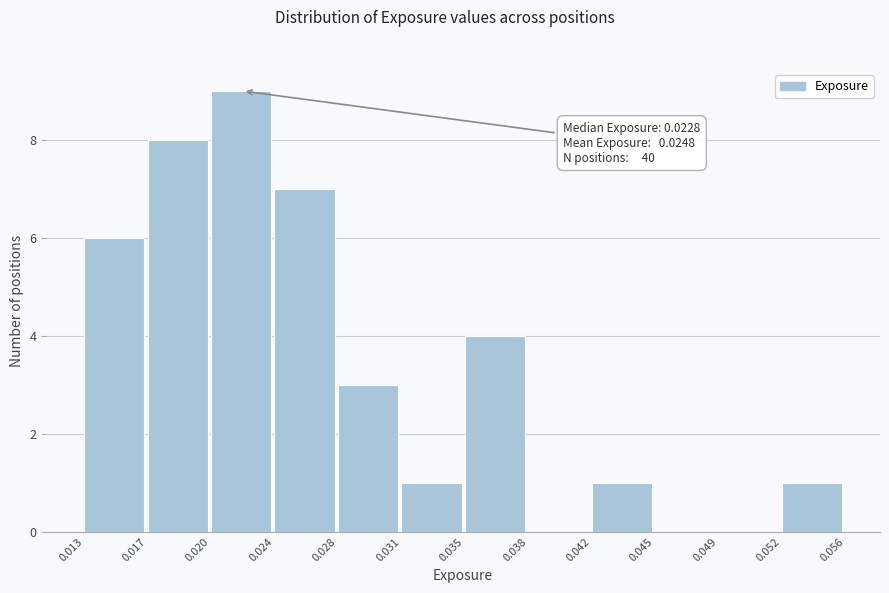

Which range on the x-axis has the tallest bar?

0.020 to 0.024